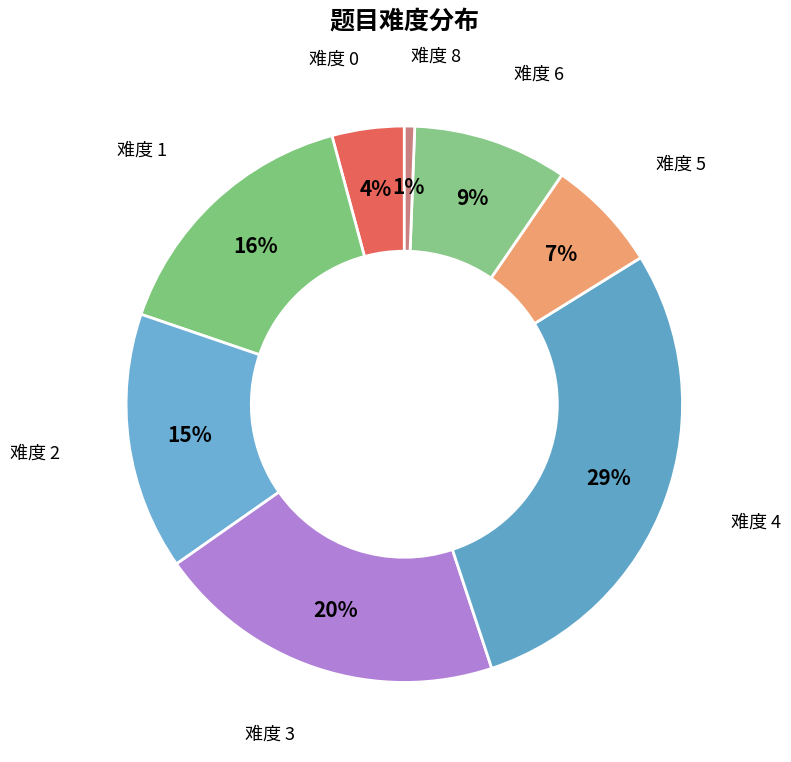

How many segments does this pie chart have?

8